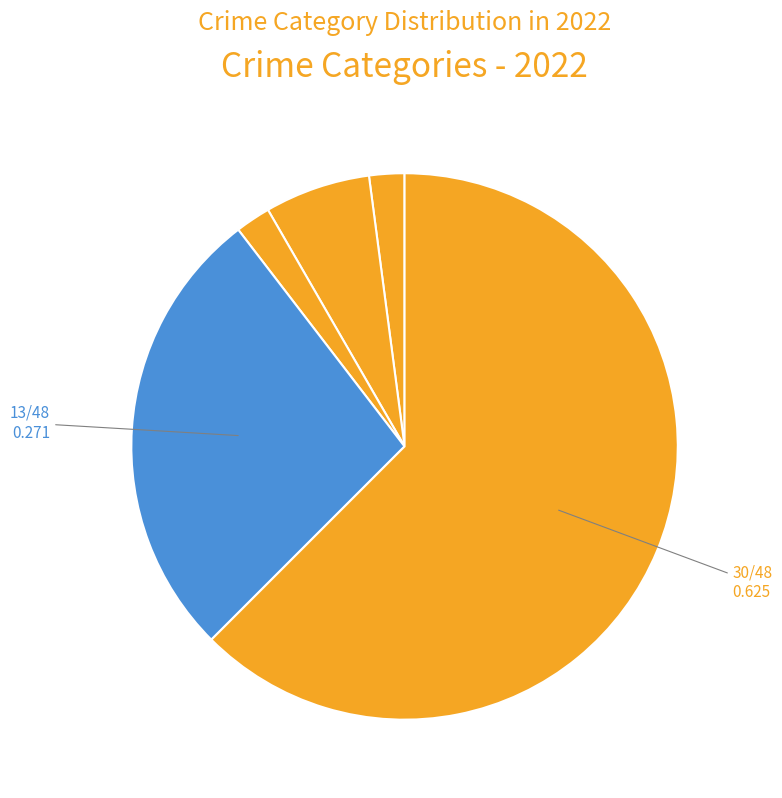

Which category has the smallest portion of the pie?

Criminal Sexual Assault